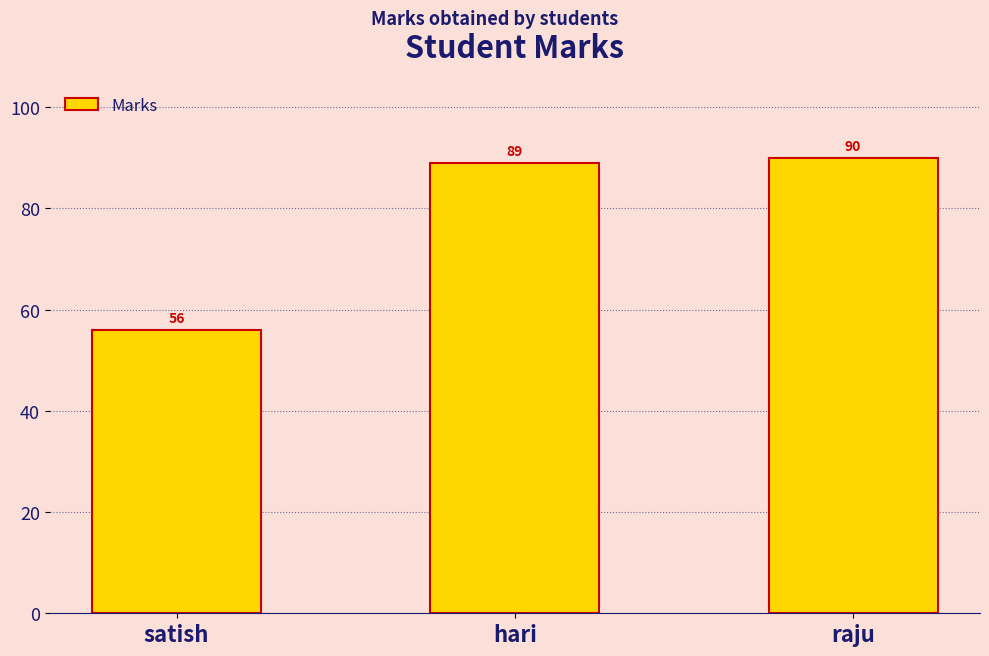

What is the change in value from satish to raju?

+34